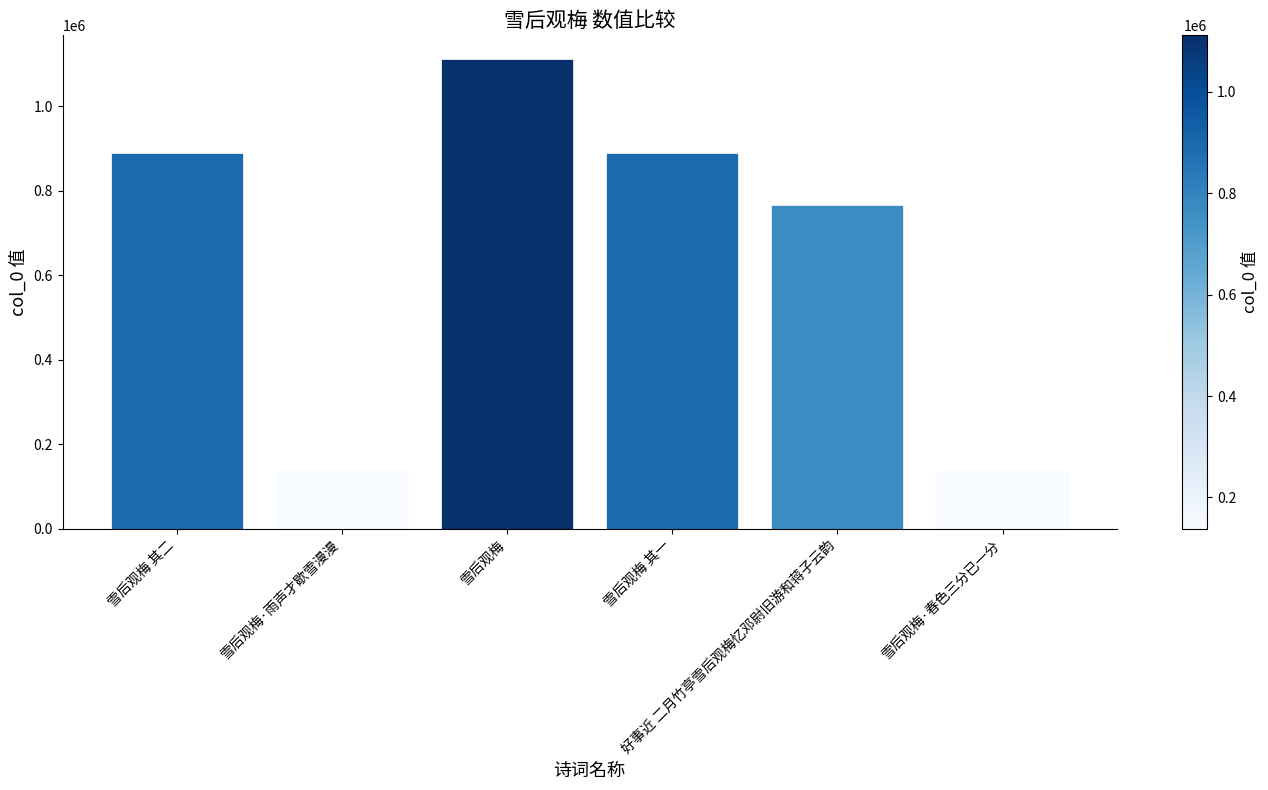

What is the label of the 4th bar from the left?

雪后观梅 其一